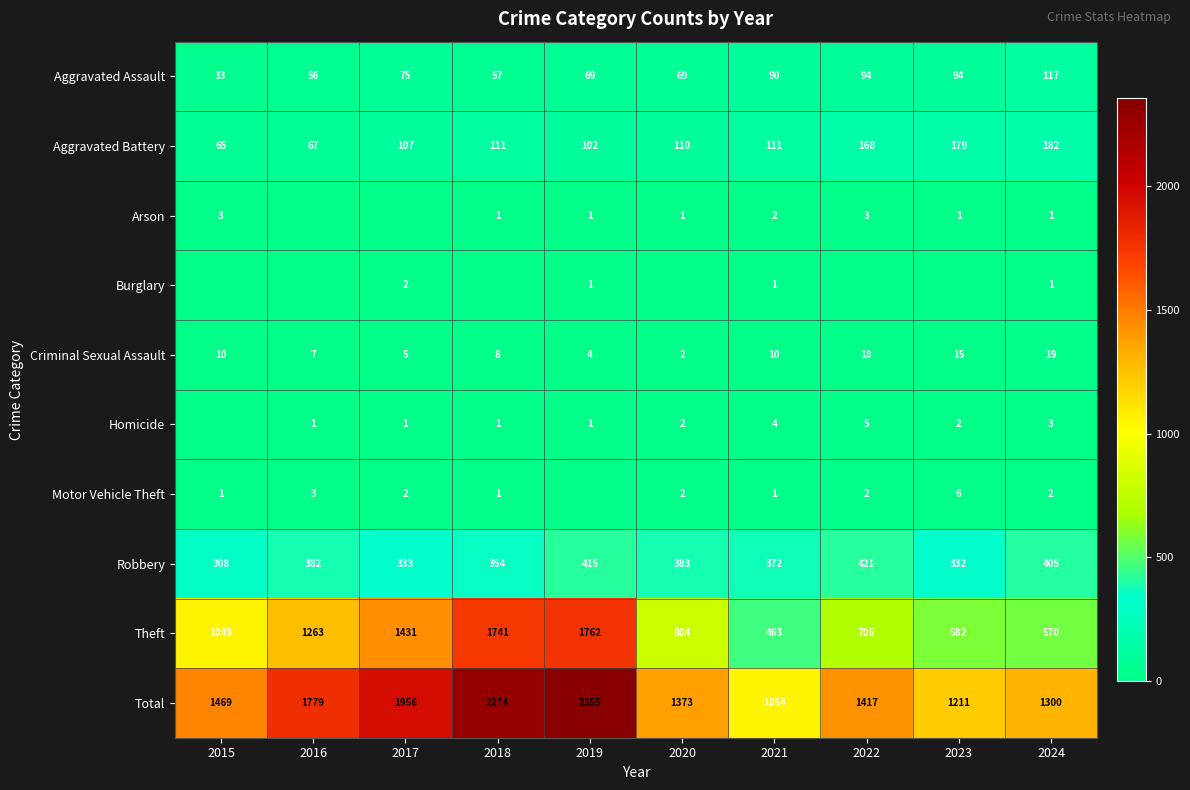

At which label does Theft reach its peak?

2019